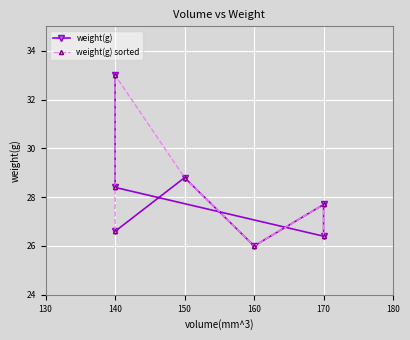

What is the average value of the weight(g) sorted series?

28.1